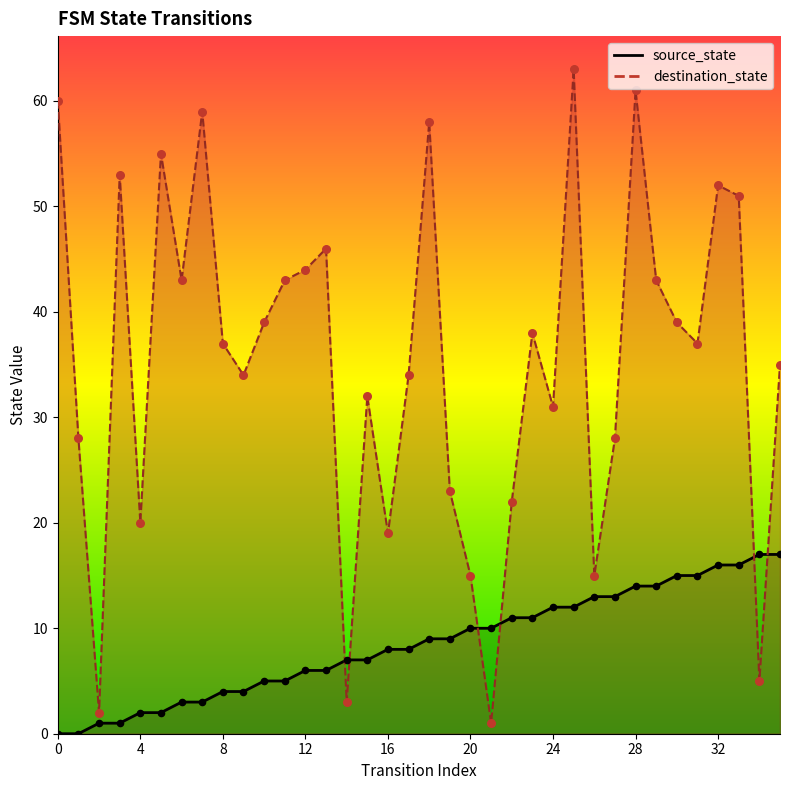

What is the total value across all series at 12?

50